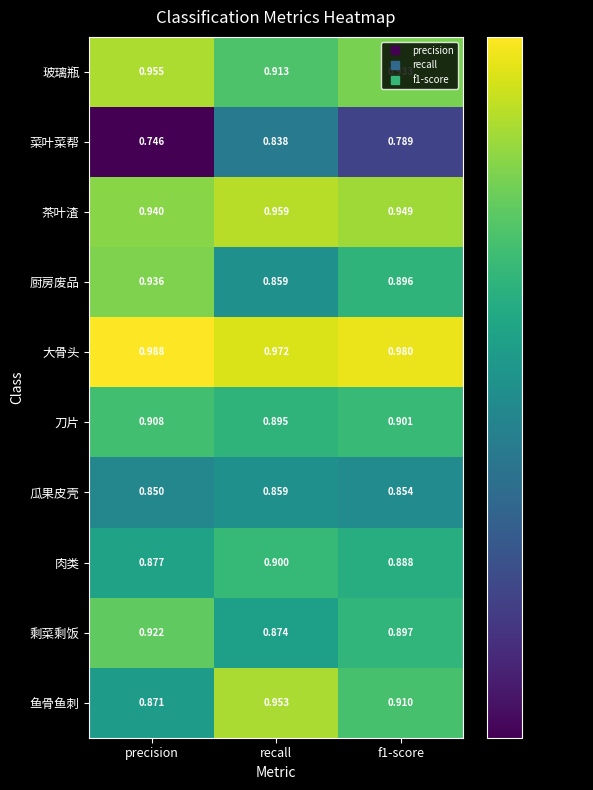

Rank the series by their maximum value, from lowest to highest.

菜叶菜帮, 瓜果皮壳, 肉类, 刀片, 剩菜剩饭, 厨房废品, 鱼骨鱼刺, 玻璃瓶, 茶叶渣, 大骨头